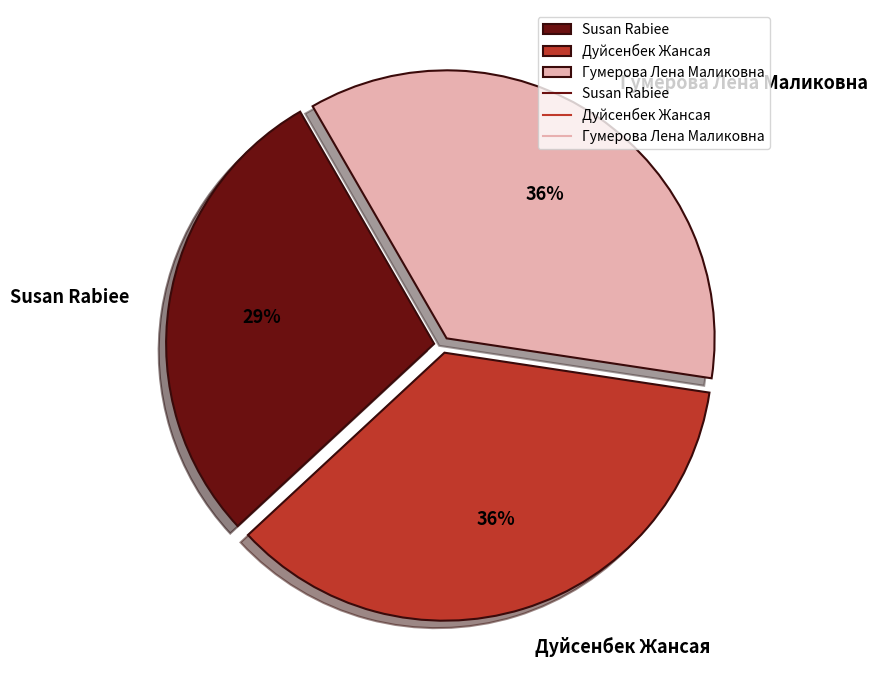

To the nearest percent, what is the combined percentage of Гумерова Лена Маликовна and Susan Rabiee?

64%